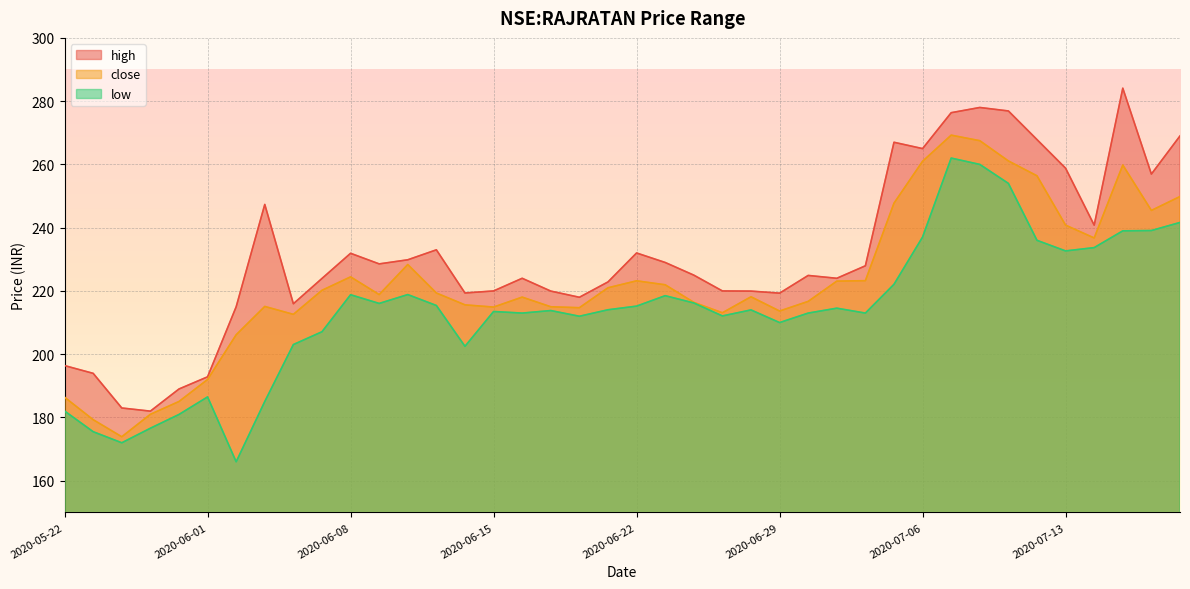

Is it true that close equals 261.1 at 2020-07-09?

True